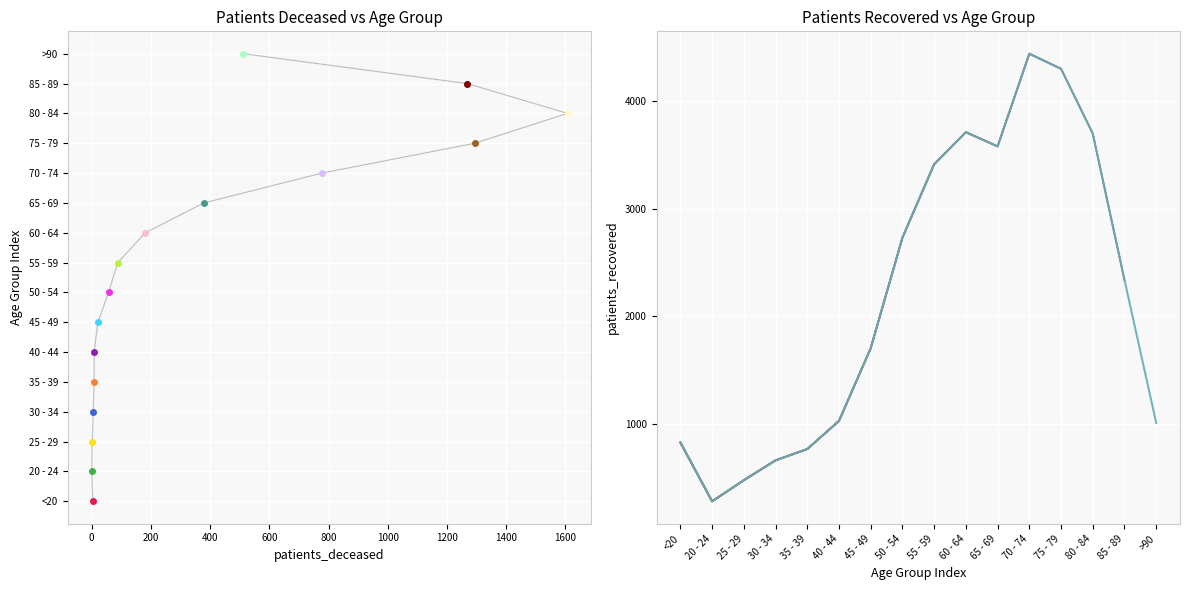

Between 70 - 74 and 75 - 79, which is larger?

70 - 74